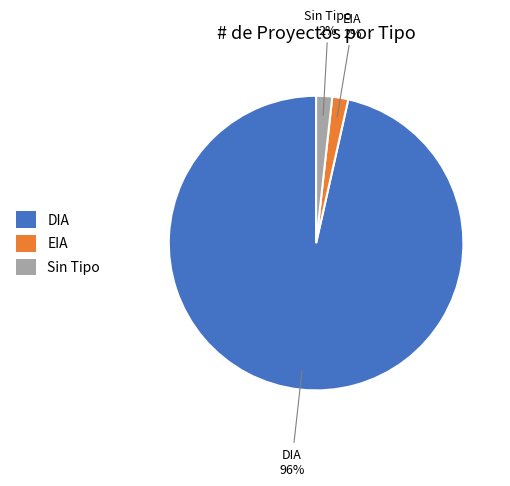

Does any single category account for the majority?

Yes